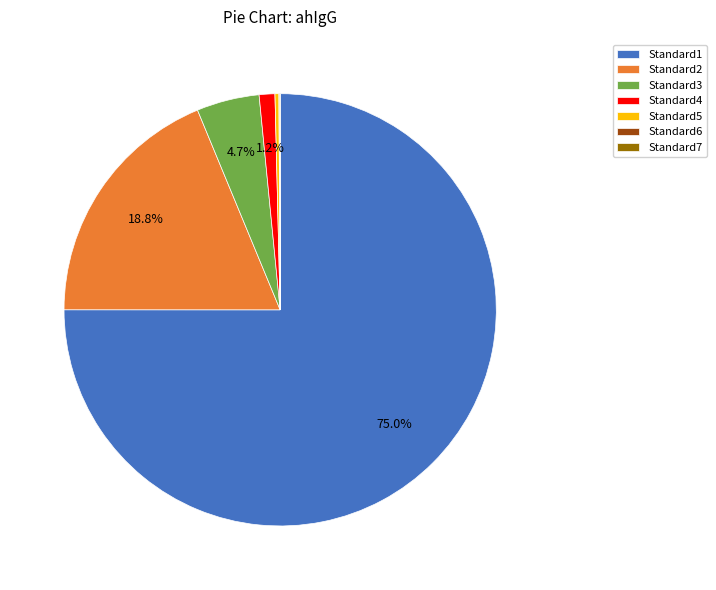

Is there any slice that represents more than half of the pie?

Yes